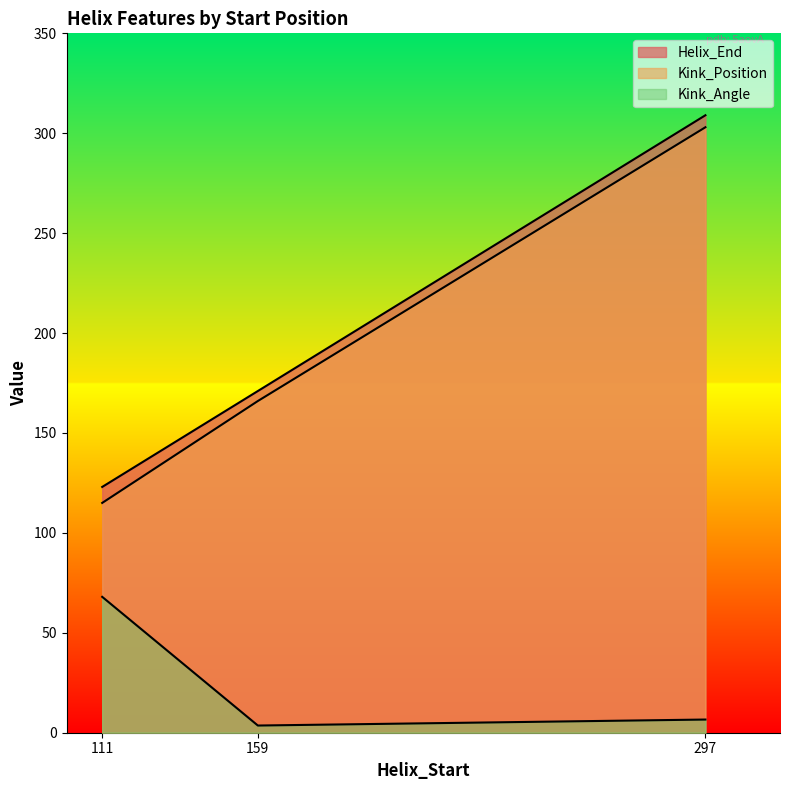

What is the sum of all Kink_Position values?

584.0